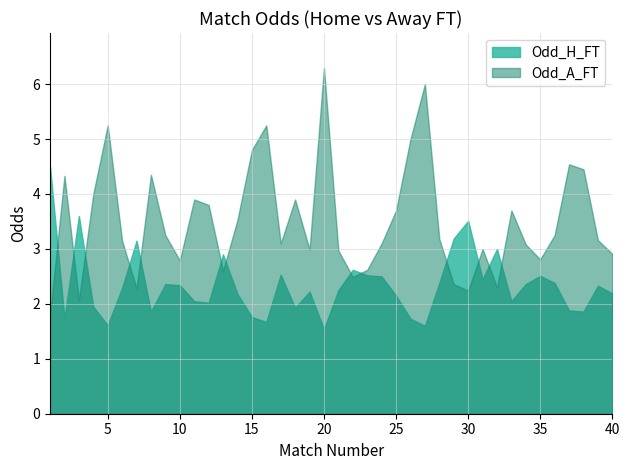

How many lines are shown in the chart?

2